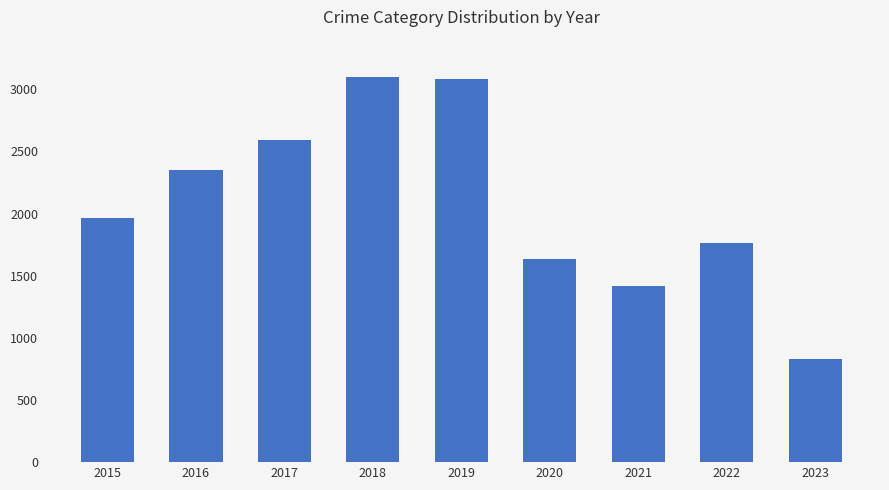

How many data points are less than 1968?

4